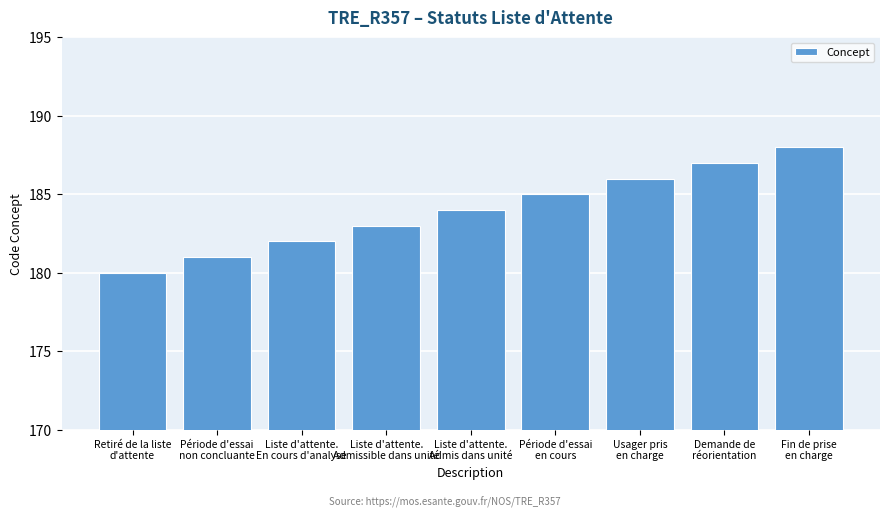

Reading left to right, list all the values displayed in this chart.

180	181	182	183	184	185	186	187	188